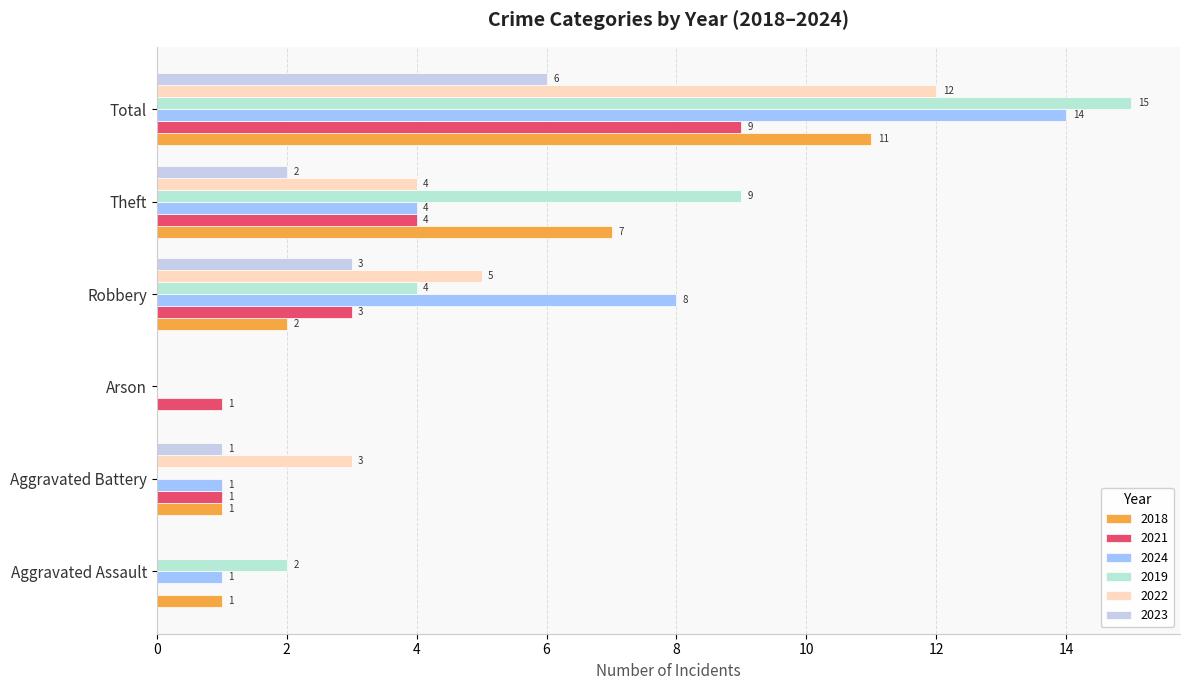

How many values in 2022 are above zero?

4